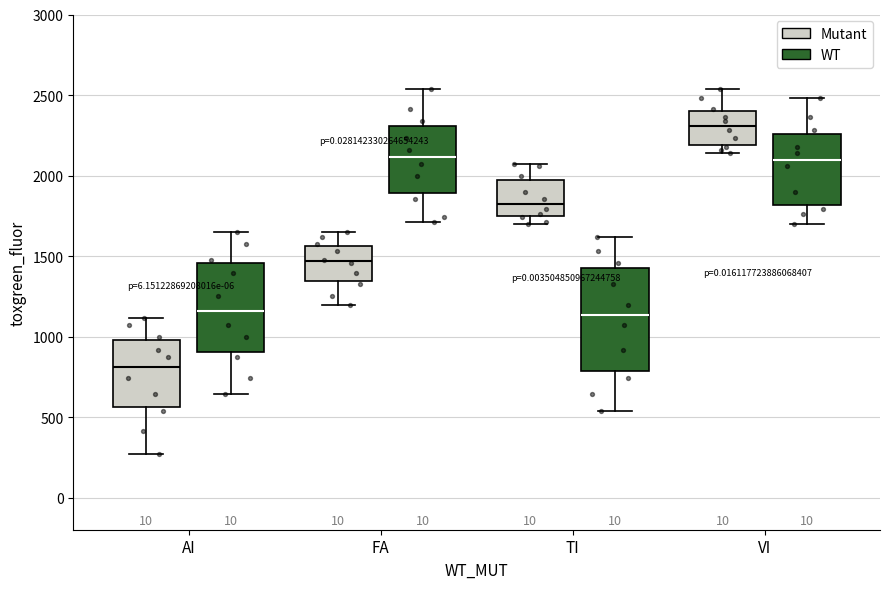

Reading left to right, transcribe this box plot: for each box, give where its median line is, the range the box spans, and where its two whiskers end, as read against the y-axis. The values are not printed on the chart, so give them approximately, as read against the axis.

AI (Mutant): median 800, box 550 to 1000, whiskers 250 to 1100
AI (WT): median 1150, box 900 to 1450, whiskers 650 to 1650
FA (Mutant): median 1450, box 1350 to 1550, whiskers 1200 to 1650
FA (WT): median 2100, box 1900 to 2300, whiskers 1700 to 2550
TI (Mutant): median 1800, box 1750 to 1950, whiskers 1700 to 2050
TI (WT): median 1150, box 800 to 1450, whiskers 550 to 1600
VI (Mutant): median 2300, box 2200 to 2400, whiskers 2150 to 2550
VI (WT): median 2100, box 1800 to 2250, whiskers 1700 to 2500